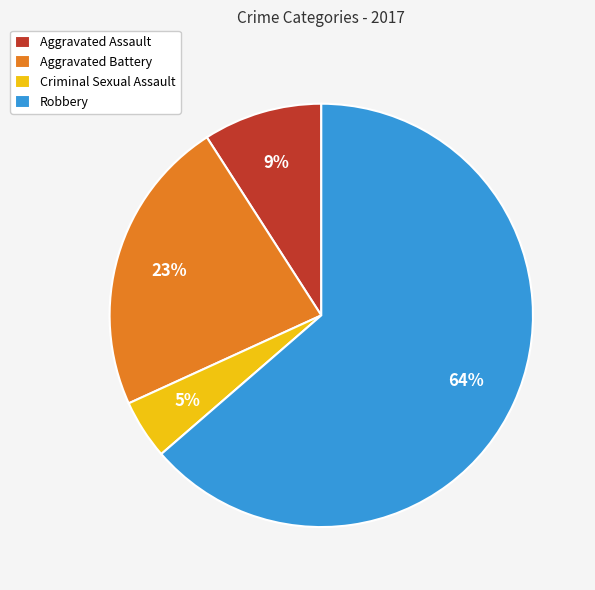

What is the ratio of the value at Aggravated Assault to the value at Aggravated Battery?

0.4